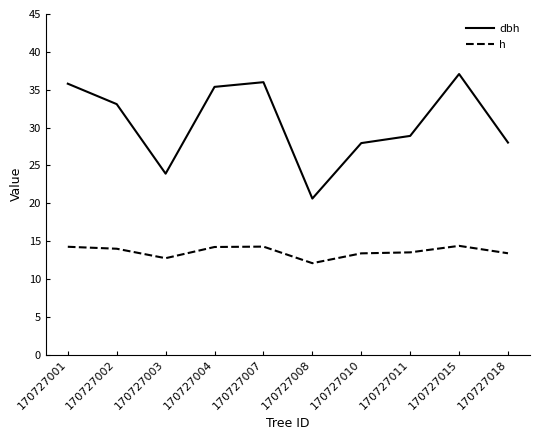

What is the greatest value displayed?

37.1